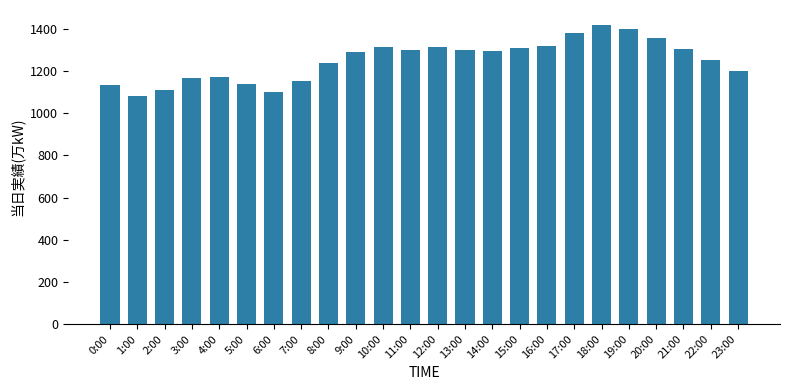

Is it true that the value at 9:00 is 1292?

True